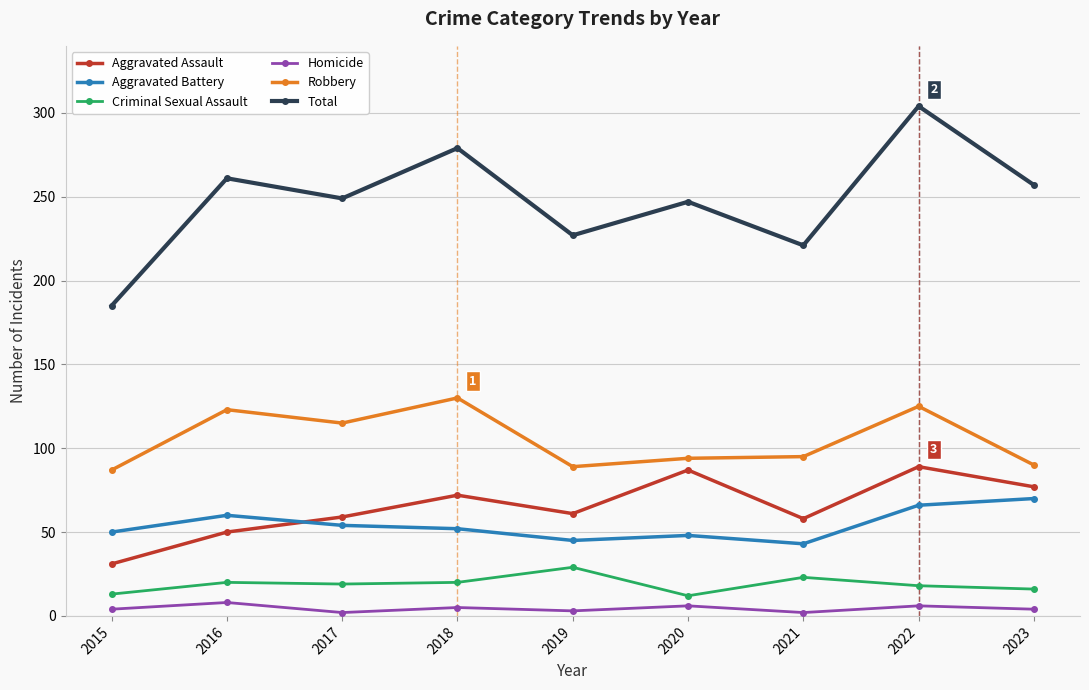

What is the greatest value displayed?

304